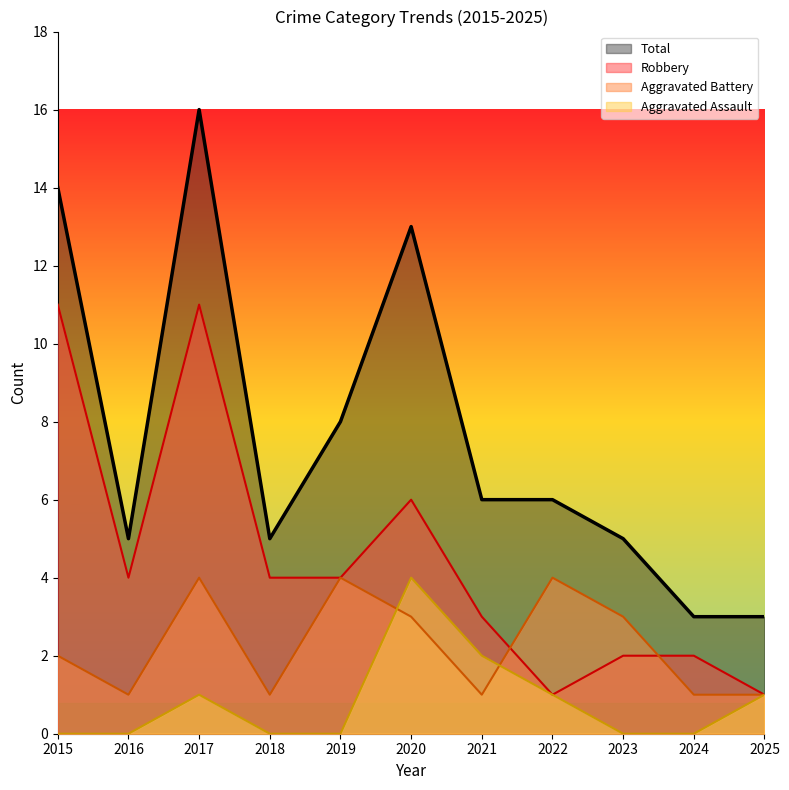

Reading left to right, extract all data points from this chart.

Aggravated Assault: 2015=0	2016=0	2017=1	2018=0	2019=0	2020=4	2021=2	2022=1	2023=0	2024=0	2025=1
Aggravated Battery: 2015=2	2016=1	2017=4	2018=1	2019=4	2020=3	2021=1	2022=4	2023=3	2024=1	2025=1
Robbery: 2015=11	2016=4	2017=11	2018=4	2019=4	2020=6	2021=3	2022=1	2023=2	2024=2	2025=1
Total: 2015=14	2016=5	2017=16	2018=5	2019=8	2020=13	2021=6	2022=6	2023=5	2024=3	2025=3